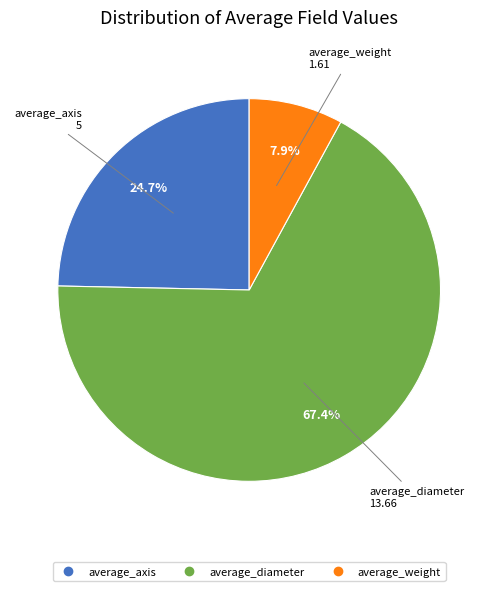

How much of the chart is everything except average_weight?

92.1%